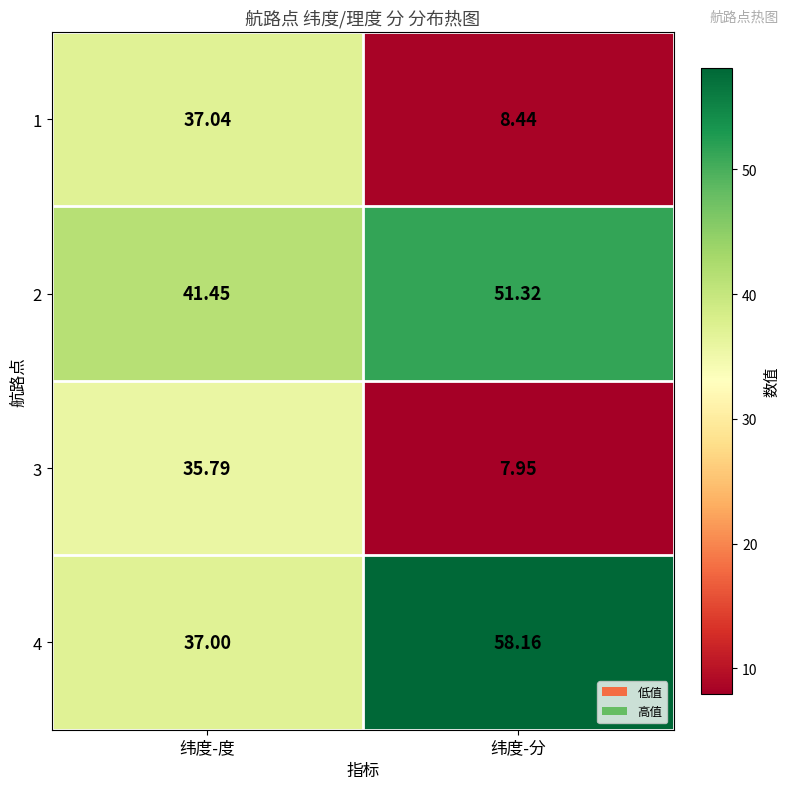

At which label is 3 closest to 21?

纬度-分